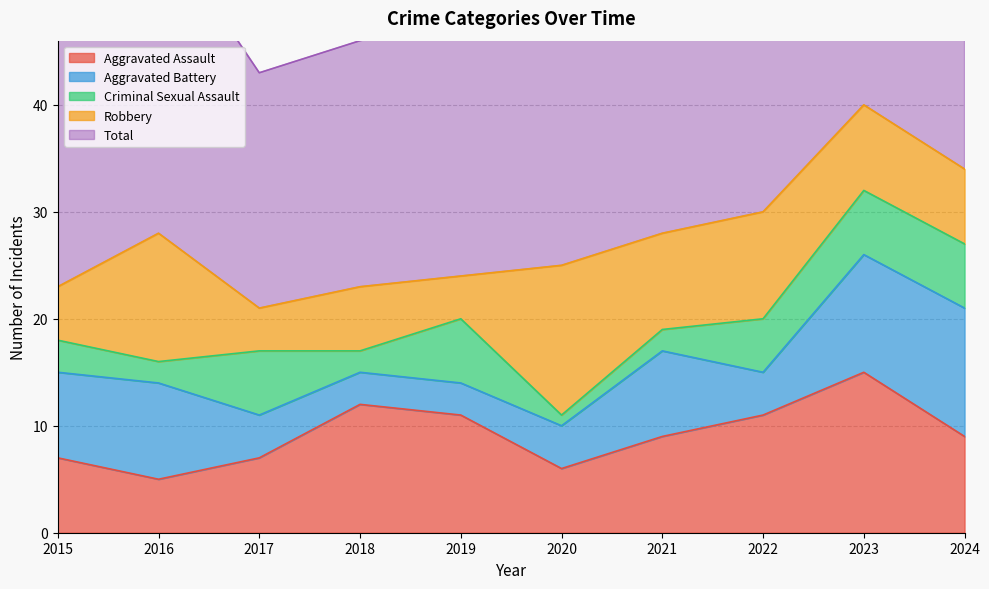

At which label does Aggravated Assault first exceed 9?

2018